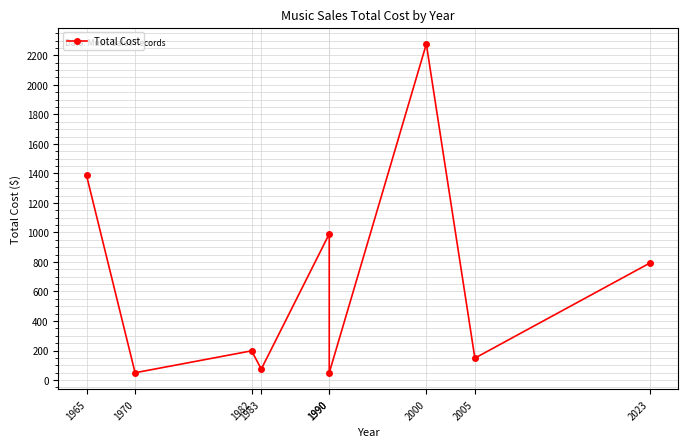

How many interior local valleys (lower than both neighbors) does the data have?

4